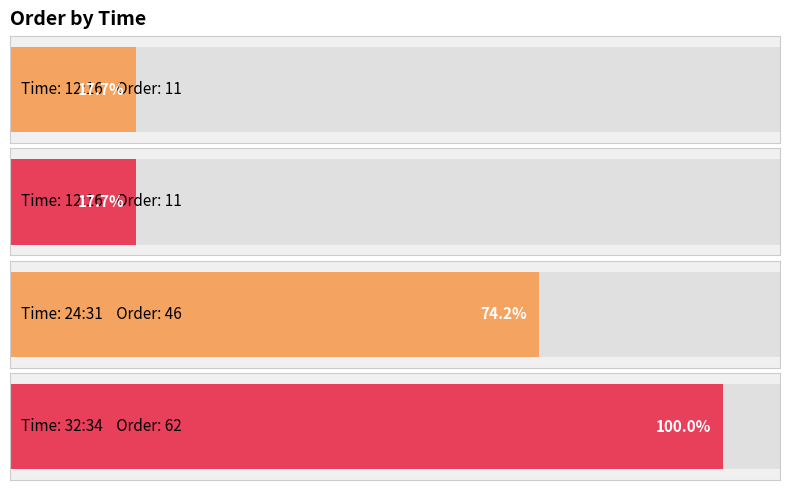

Reading right to left, what are all the values shown in this chart?

62	46	11	11